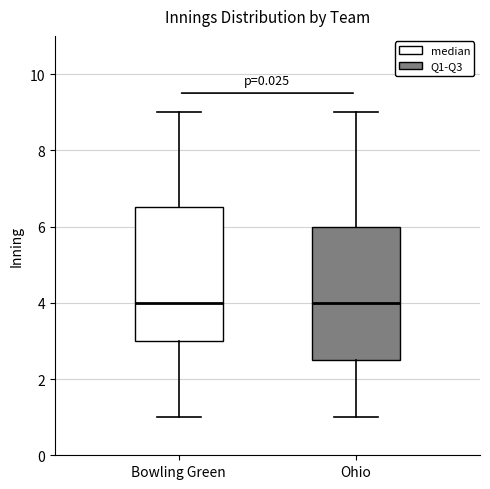

Reading left to right, transcribe this box plot: for each box, give where its median line is, the range the box spans, and where its two whiskers end, as read against the y-axis. The values are not printed on the chart, so give them approximately, as read against the axis.

Bowling Green: median 4.0, box 3.0 to 6.6, whiskers 1.0 to 9.0
Ohio: median 4.0, box 2.6 to 6.0, whiskers 1.0 to 9.0